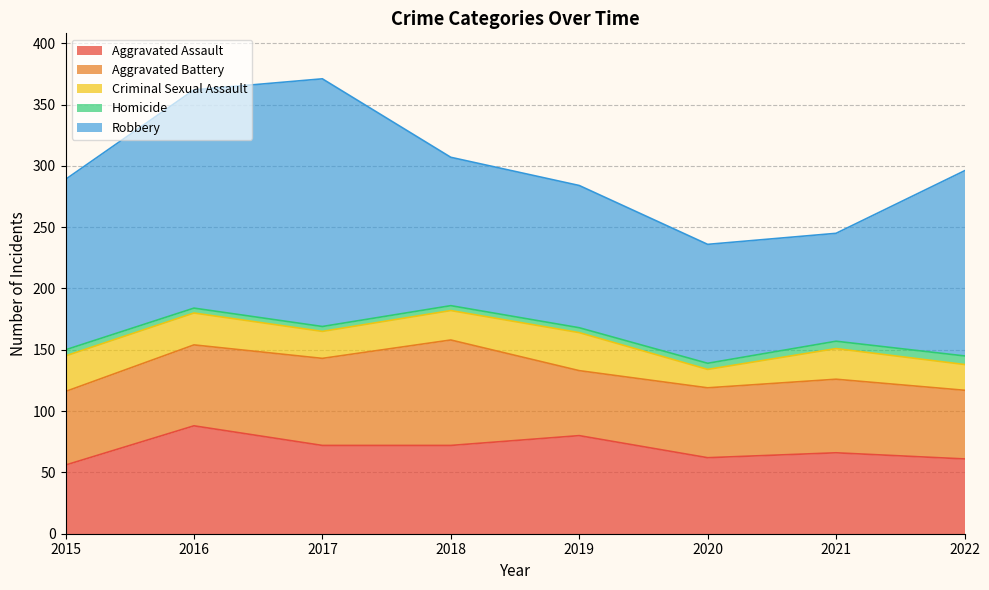

What is the value of the Homicide point at the 8th from the left?

7